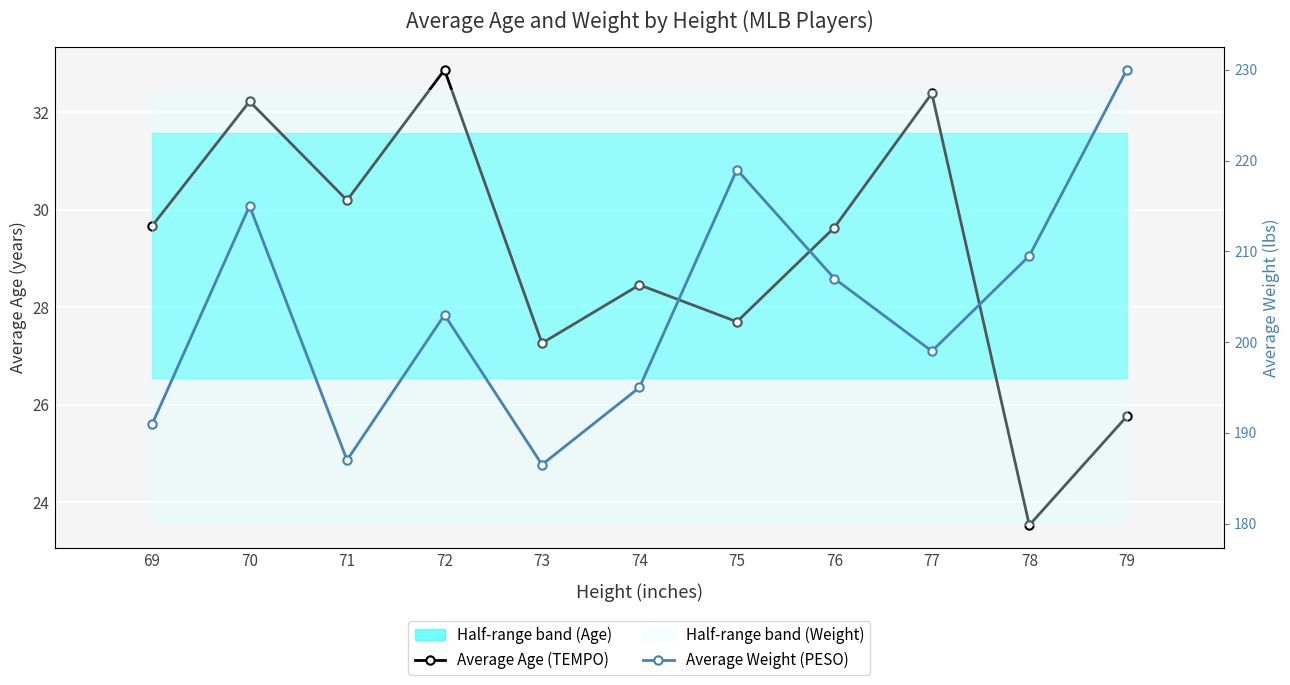

Rank the series by their average value, from highest to lowest.

Average Weight (PESO), Average Age (TEMPO)